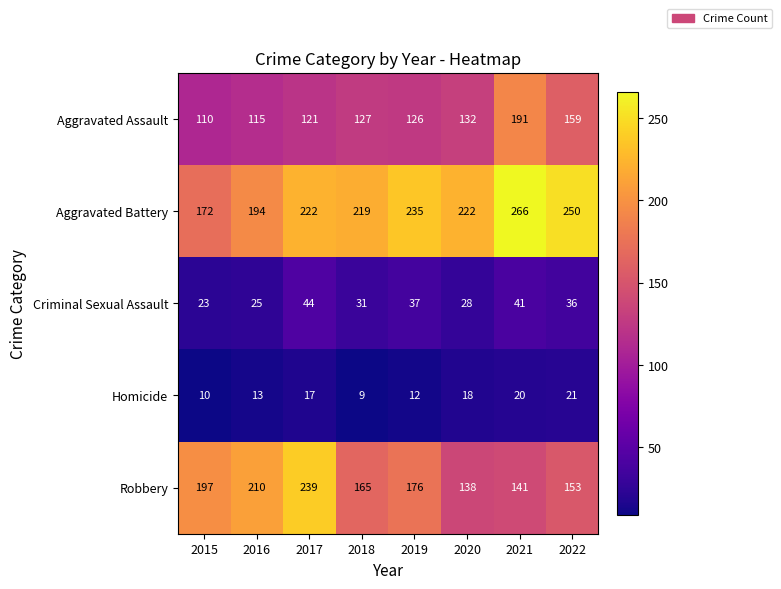

Count the number of categories in the chart.

8